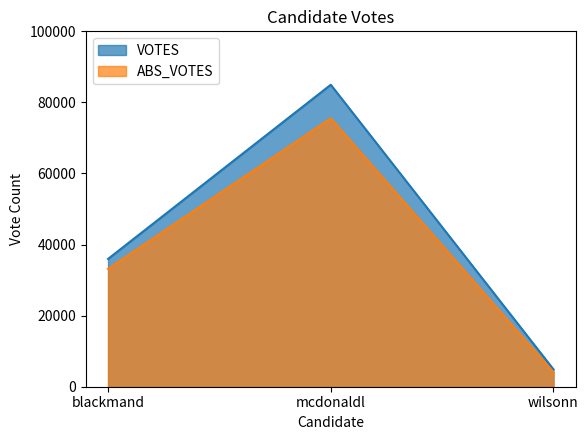

What is the sum of the ABS_VOTES values at blackmand and mcdonaldl?

108683